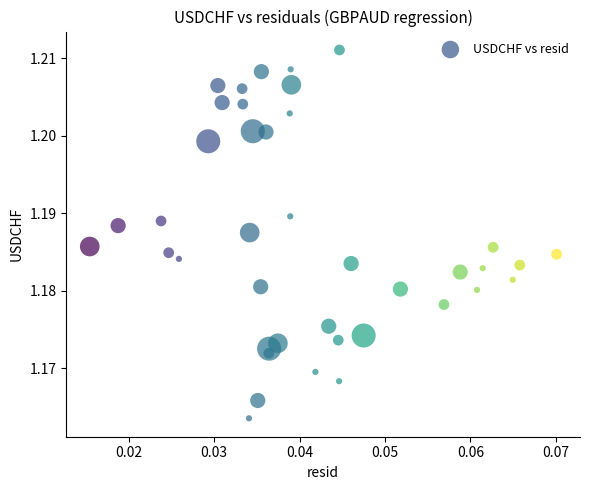

How many points are shown in the scatter plot?

40